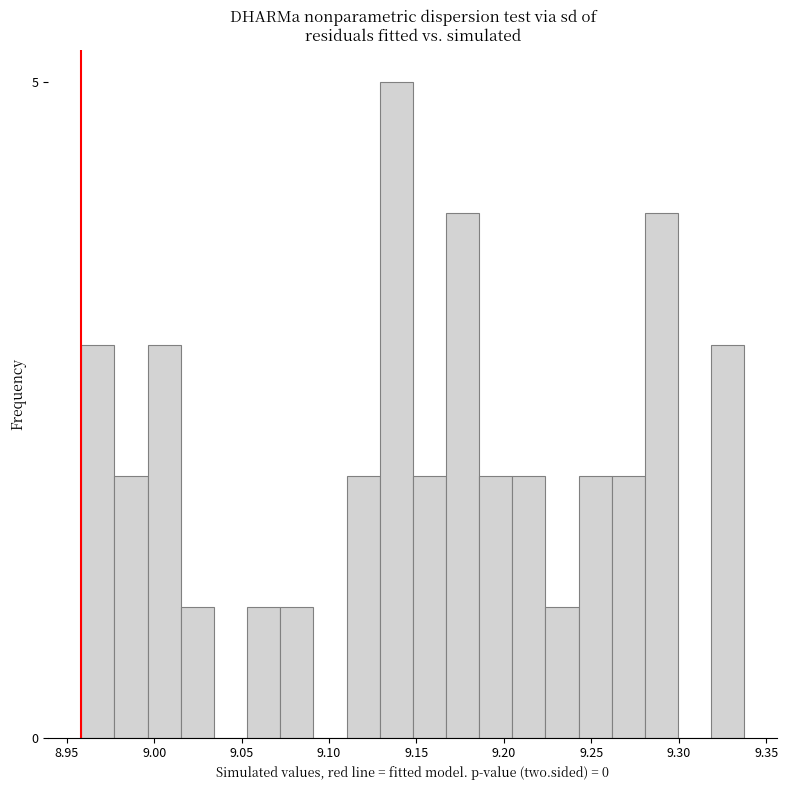

Read against the x-axis, roughly where is the centre of the tallest bar?

9.140